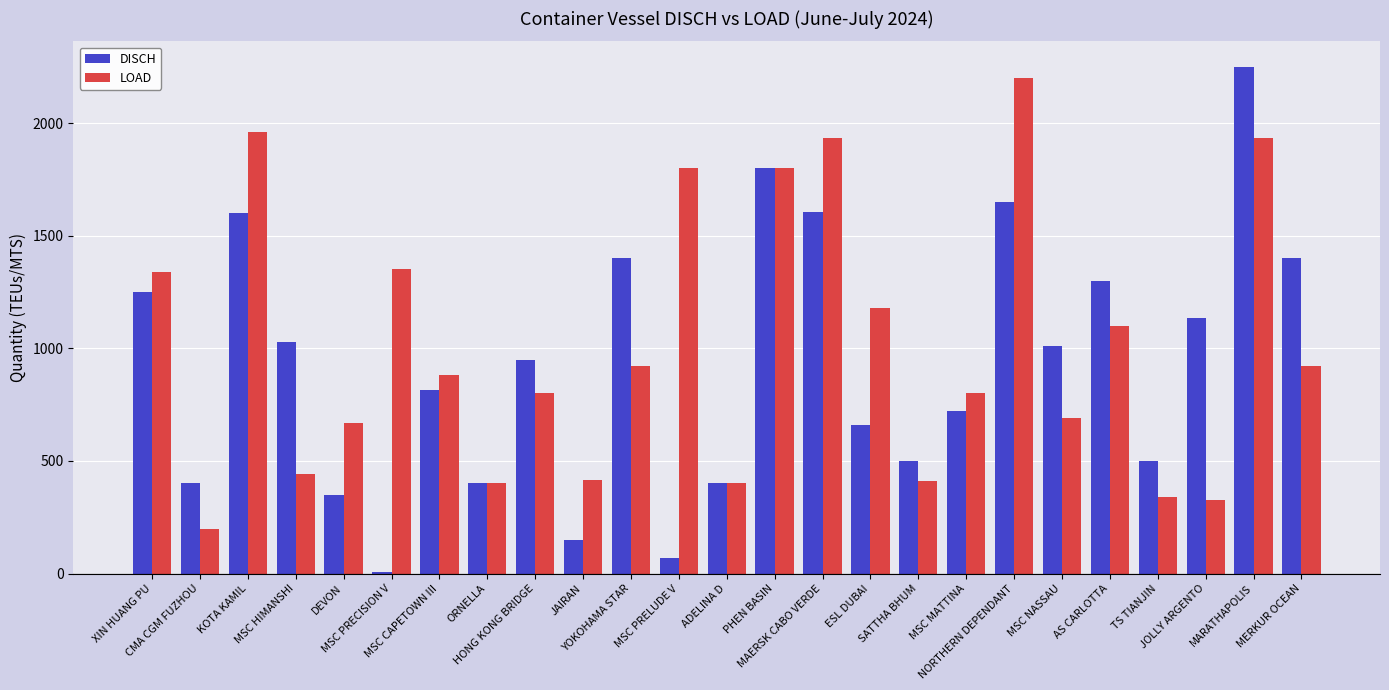

What is the sum of all DISCH values?

23347